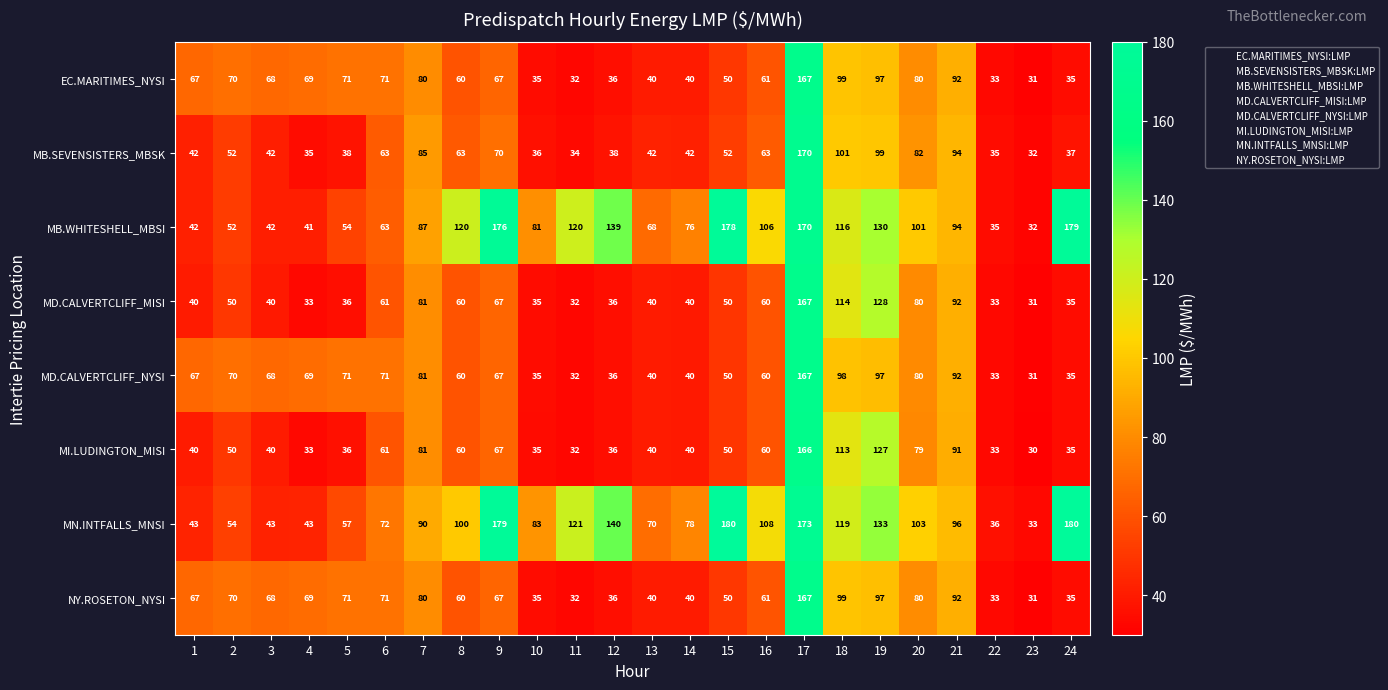

What is the spread (max minus min) of values at 11?

89